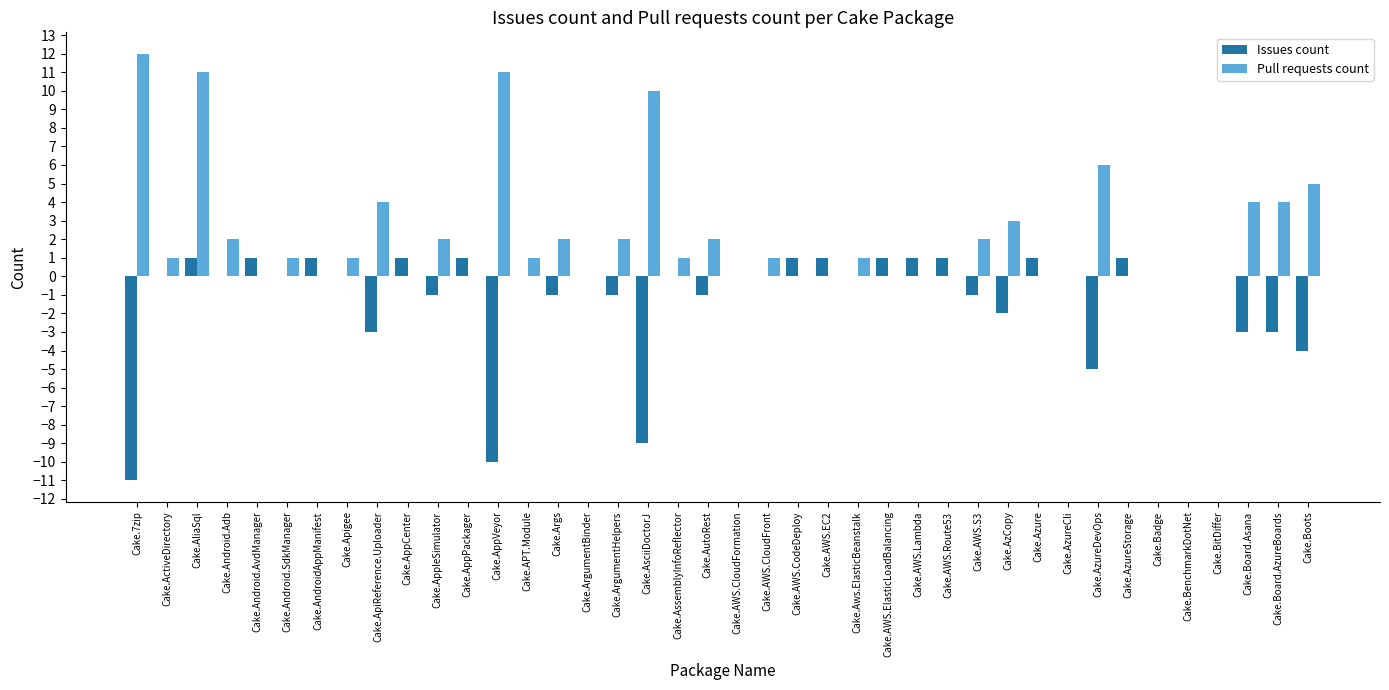

At which category does the chart reach its peak across all series?

Cake.7zip